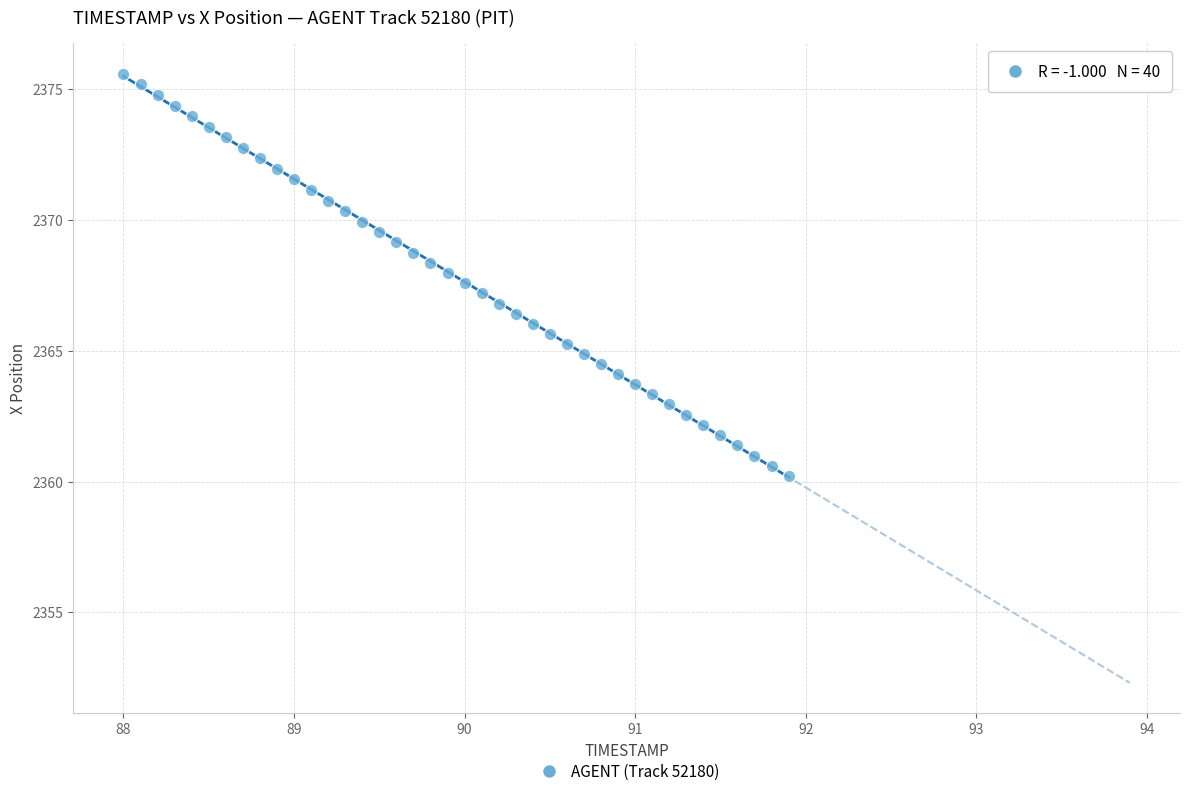

What is the range of Y values (max minus min)?

15.4